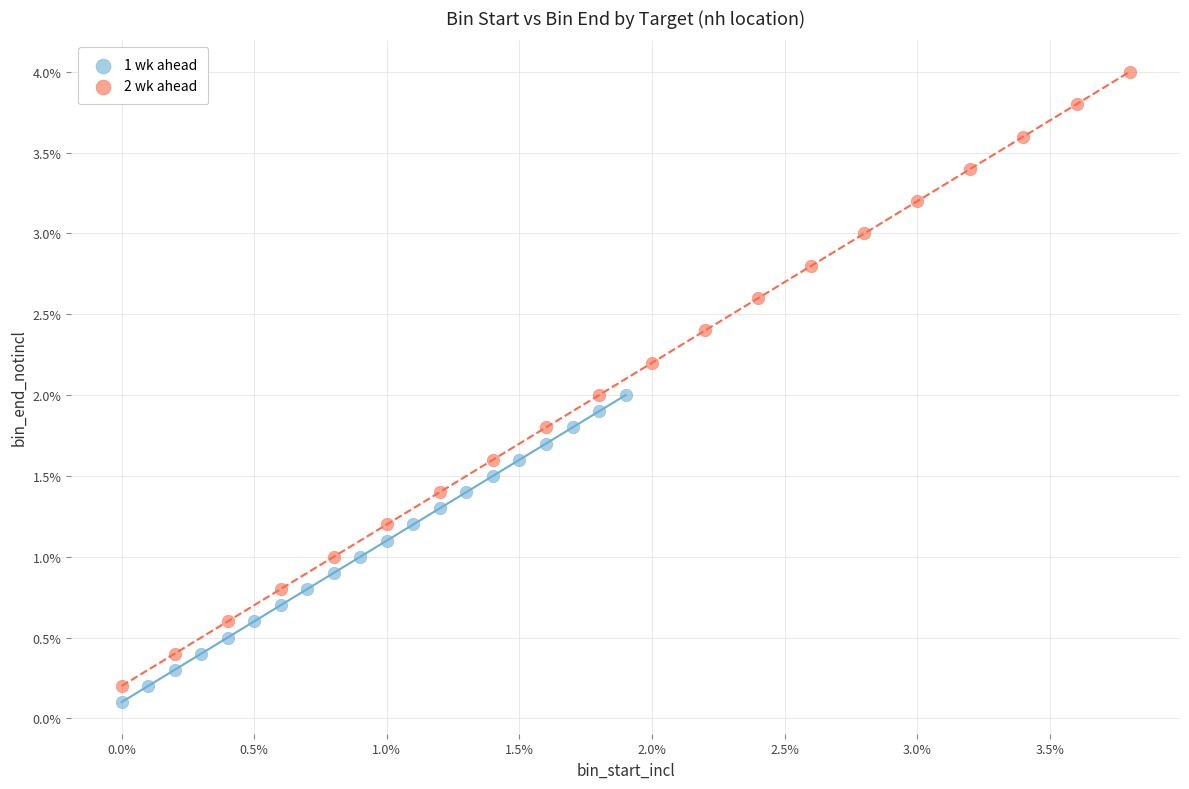

Which series contains the highest Y value?

2 wk ahead